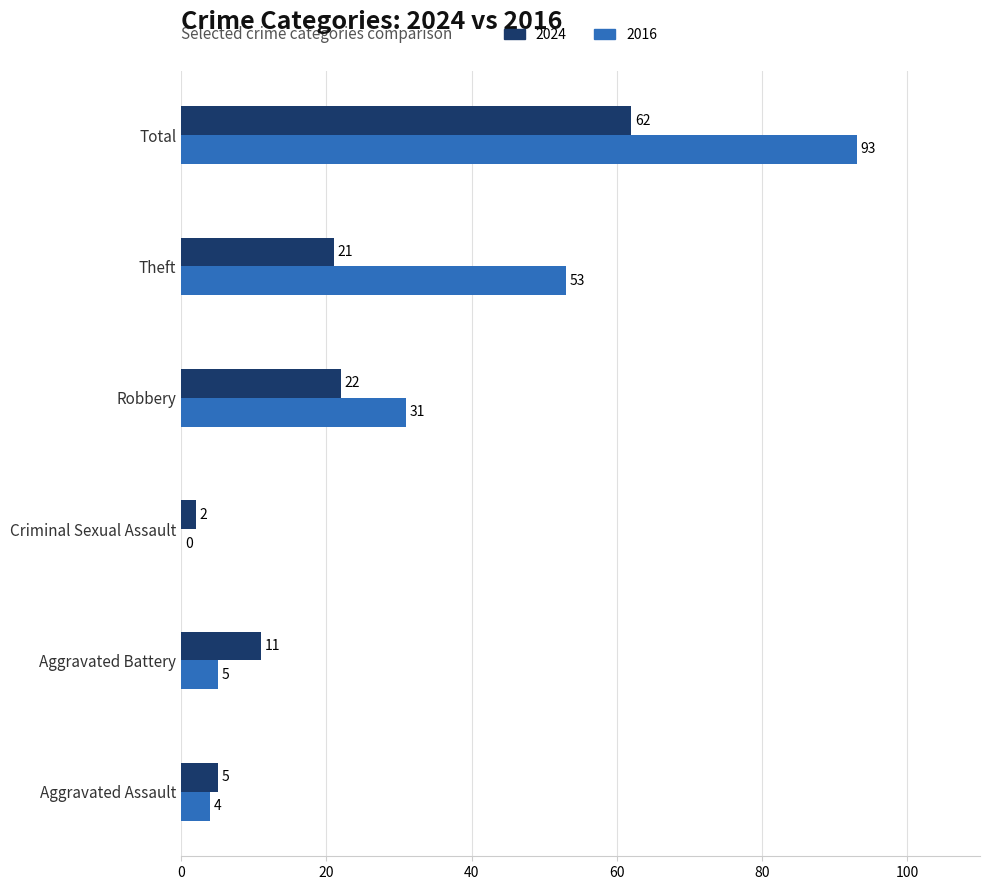

Which series changed the most between Aggravated Assault and Robbery?

2016